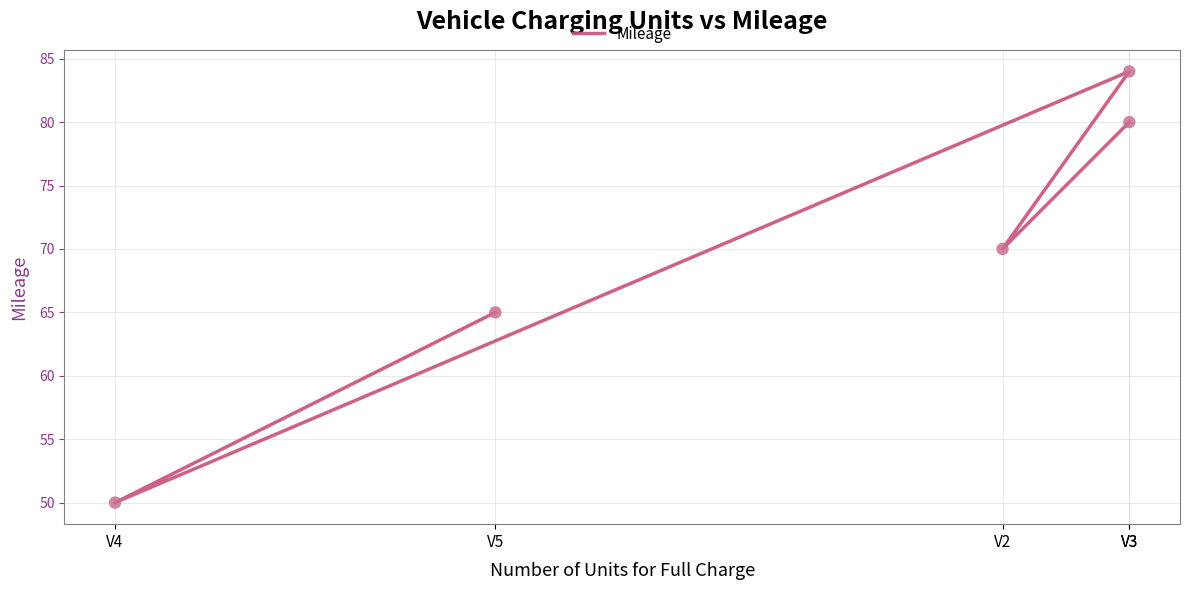

Between V3 and V4, which is larger?

V3